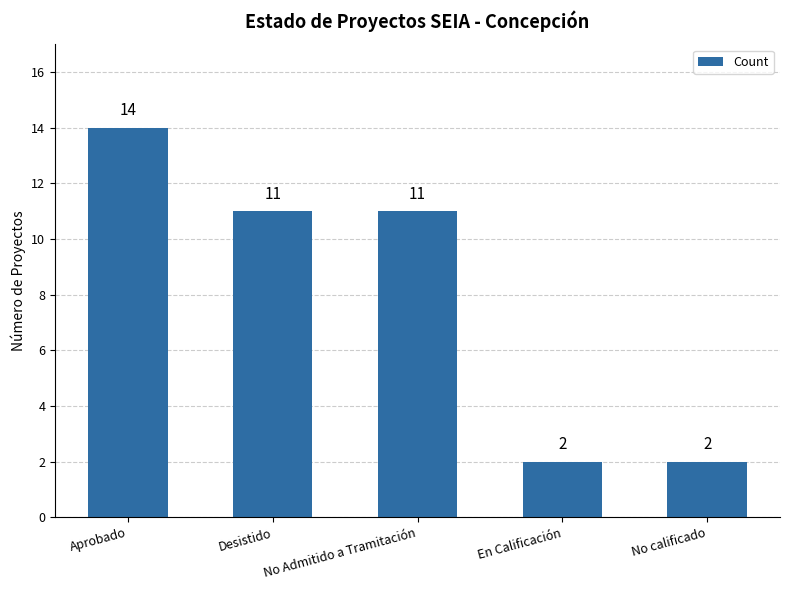

Are the bars horizontal?

No